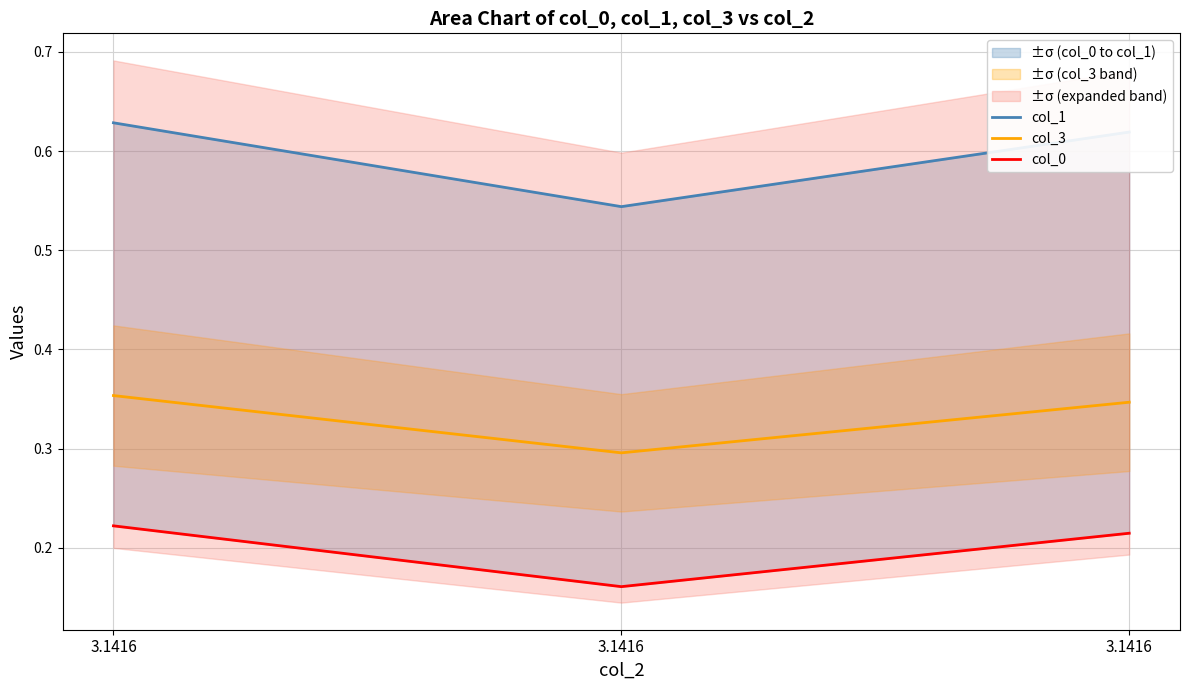

What is the approximate value of col_1 at 3.1416?

0.6